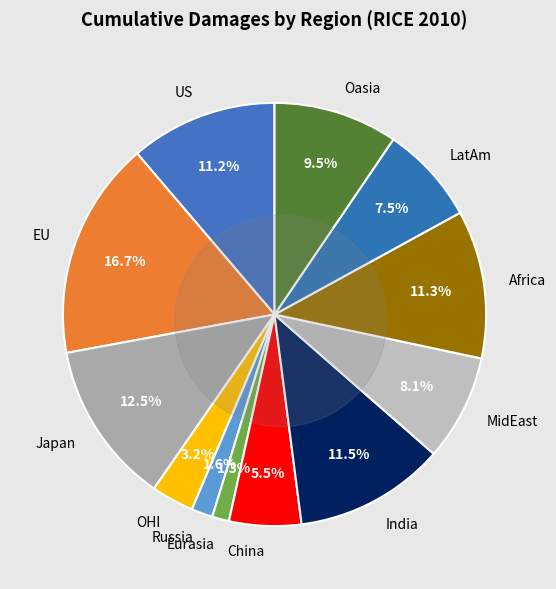

To the nearest percent, what portion does OHI represent?

3%